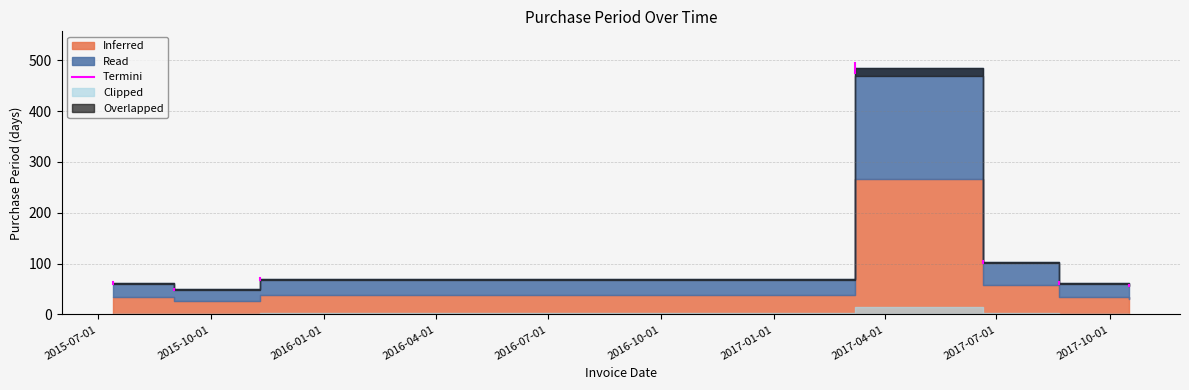

The chart shows a value of 60.8 at 2015-07-01. True or false?

True